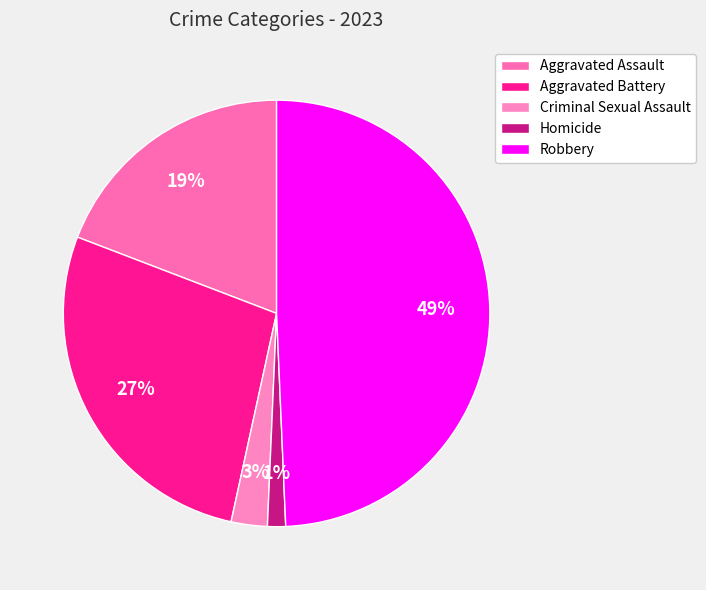

To the nearest percent, what is the difference between the Aggravated Assault and Criminal Sexual Assault slice percentages?

16%